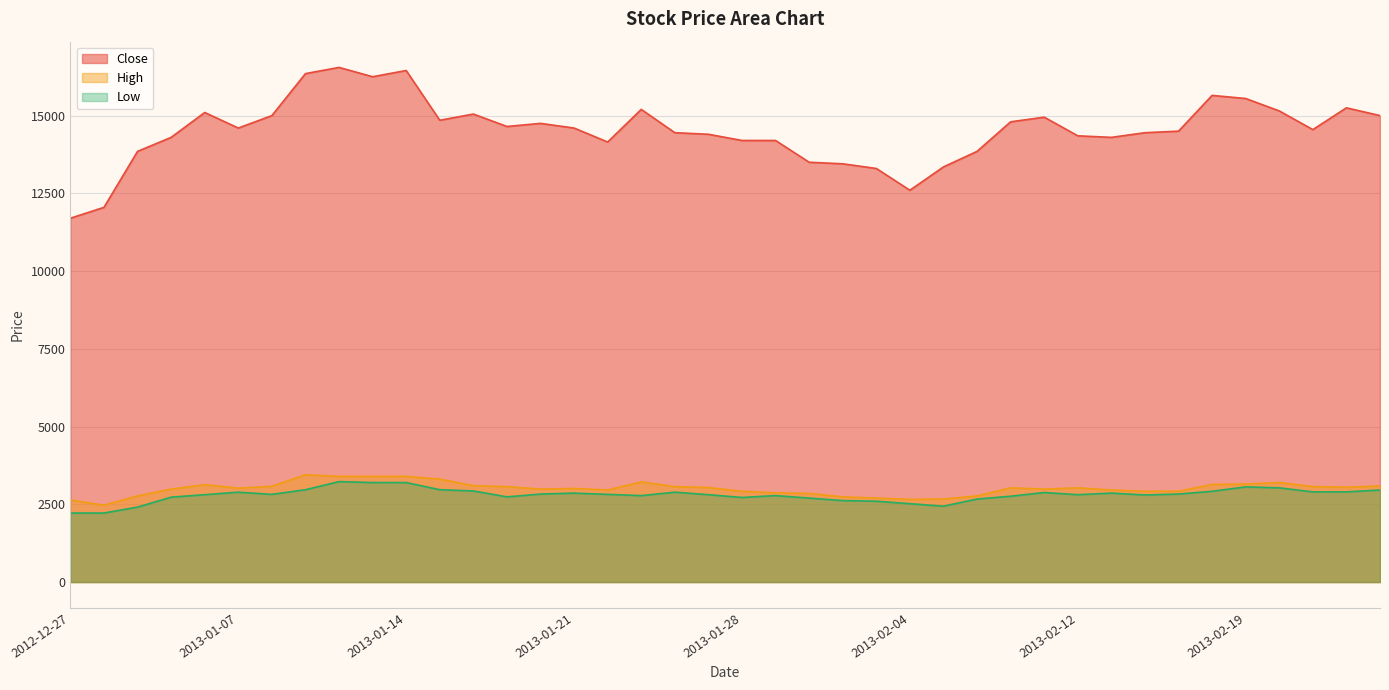

What position from the left is 2013-02-20?

37